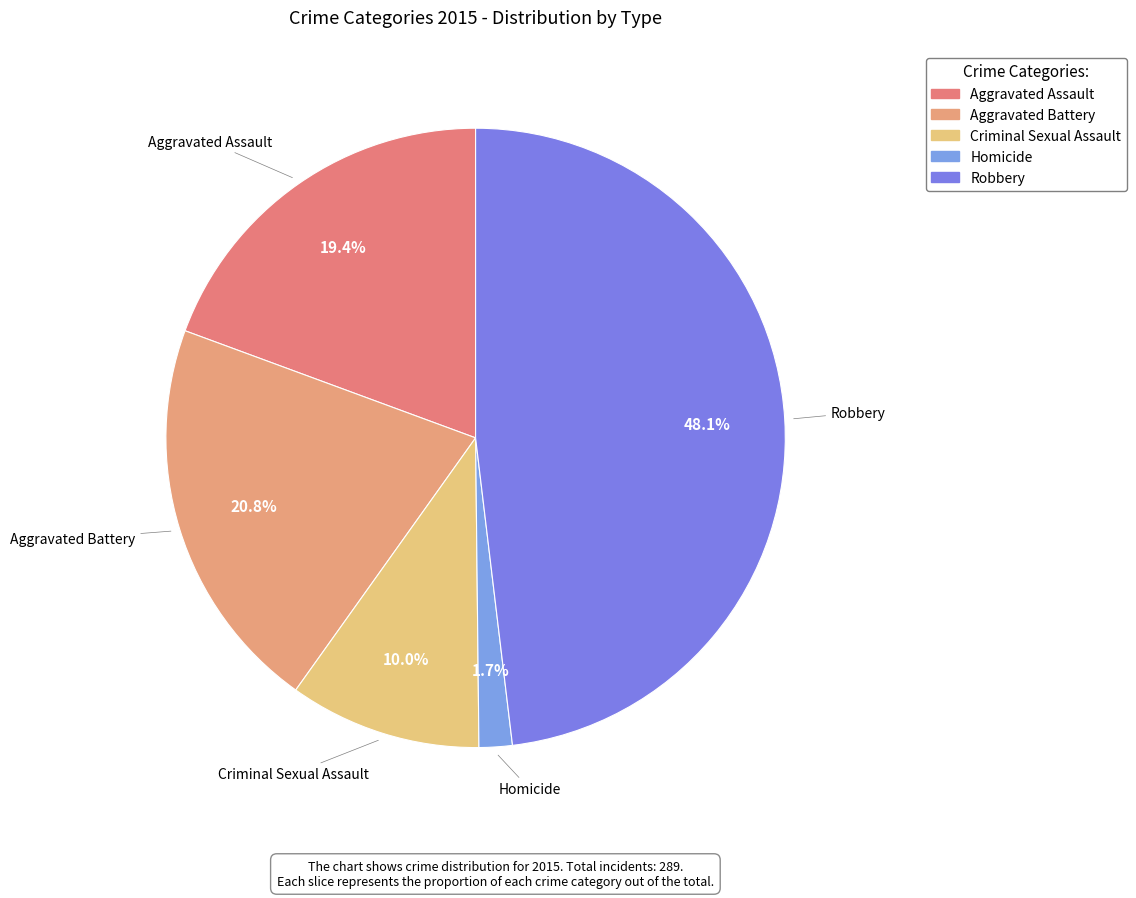

Count the number of slices in the pie.

5